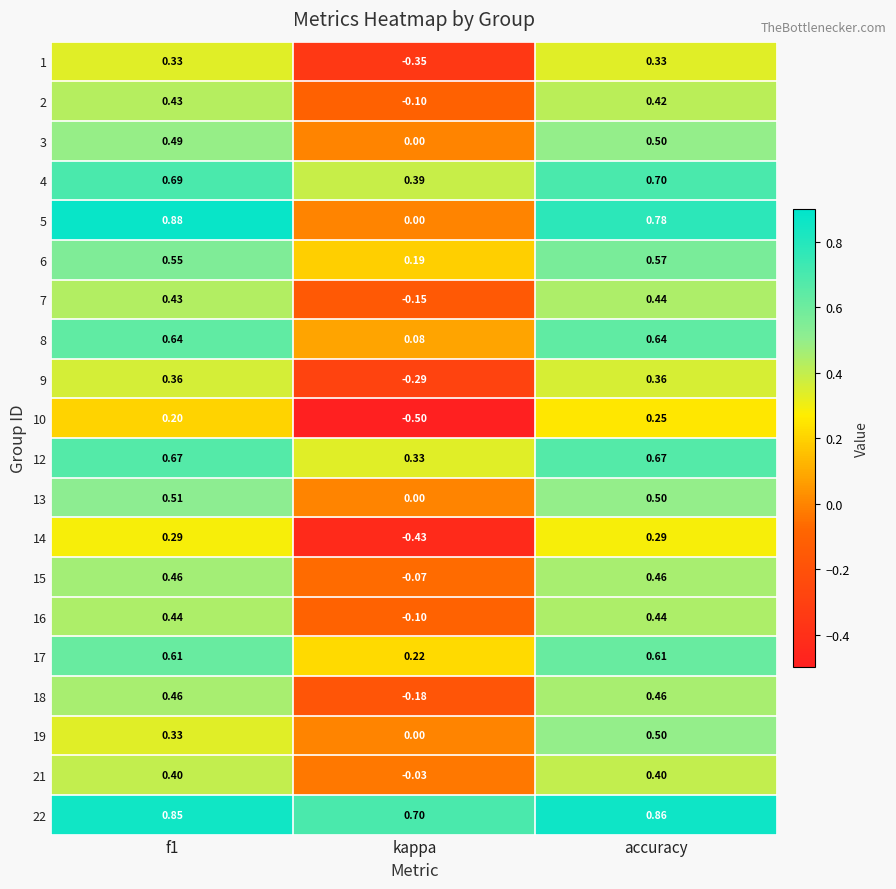

Which series has the largest total across all categories?

22